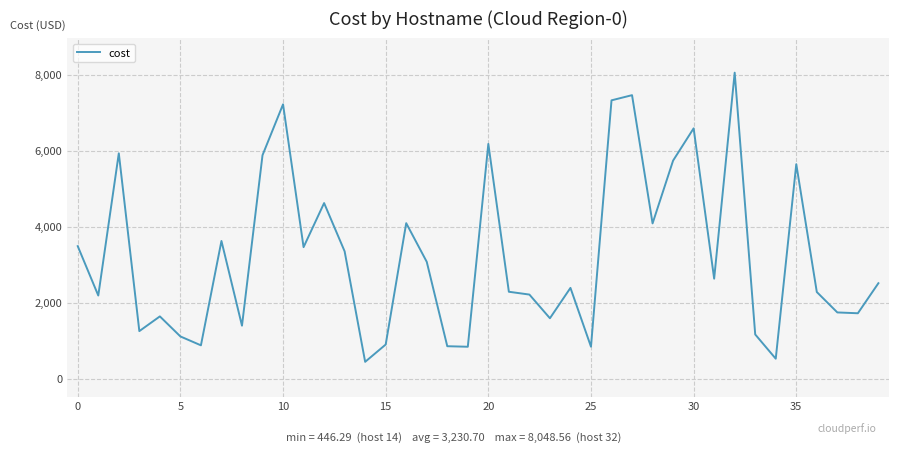

What is the difference between the maximum and minimum values?

7602.3